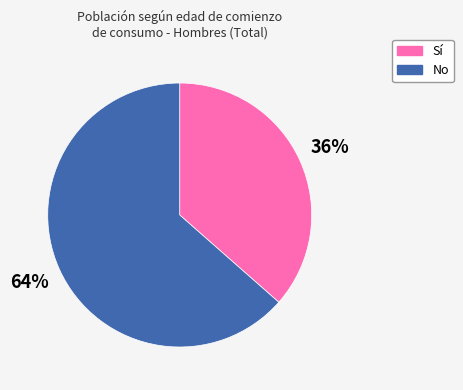

Is No the majority of the pie?

Yes